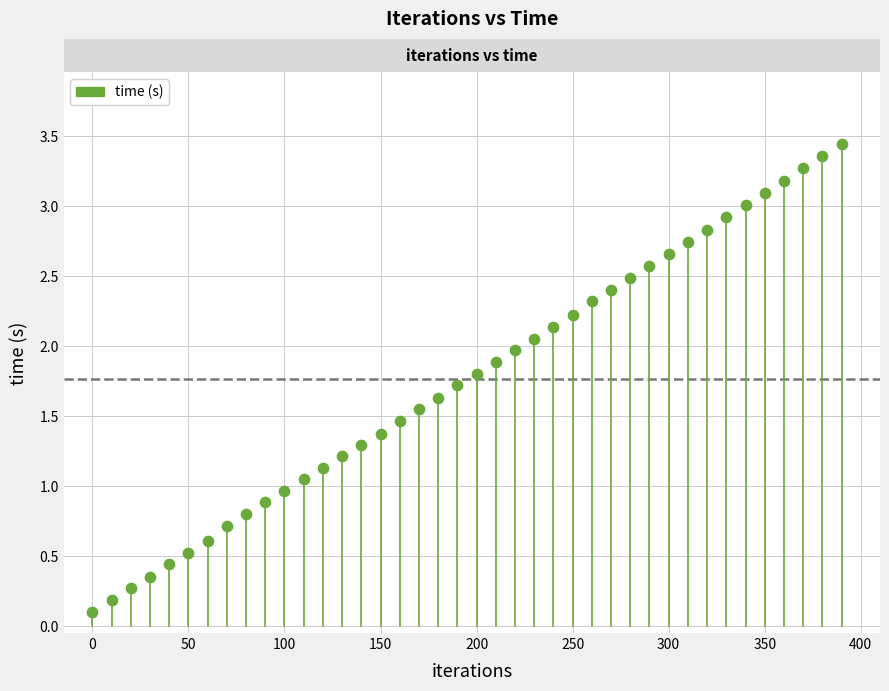

What is the range of Y values (max minus min)?

3.3